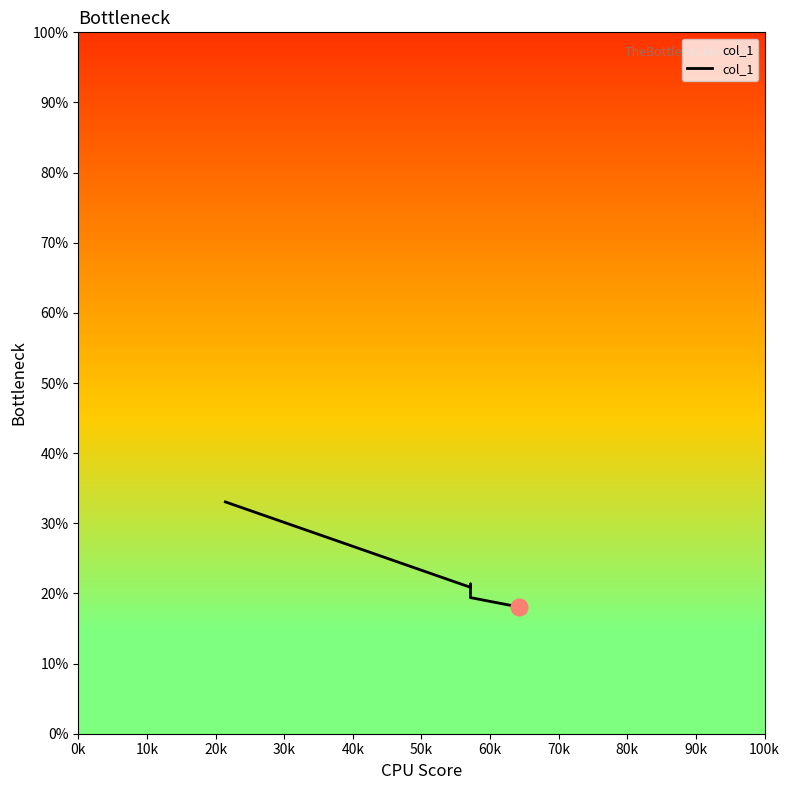

What is the difference between the maximum and minimum values?

0.1